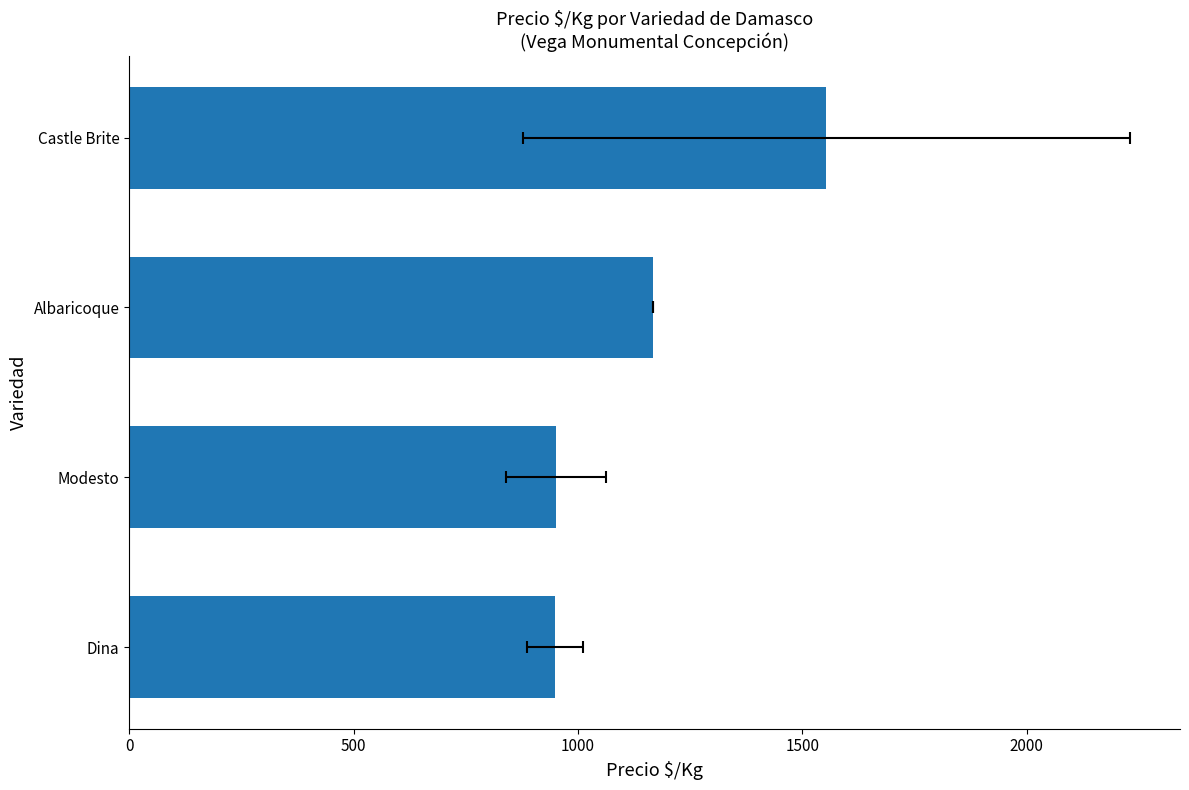

What is the greatest value displayed?

1553.3